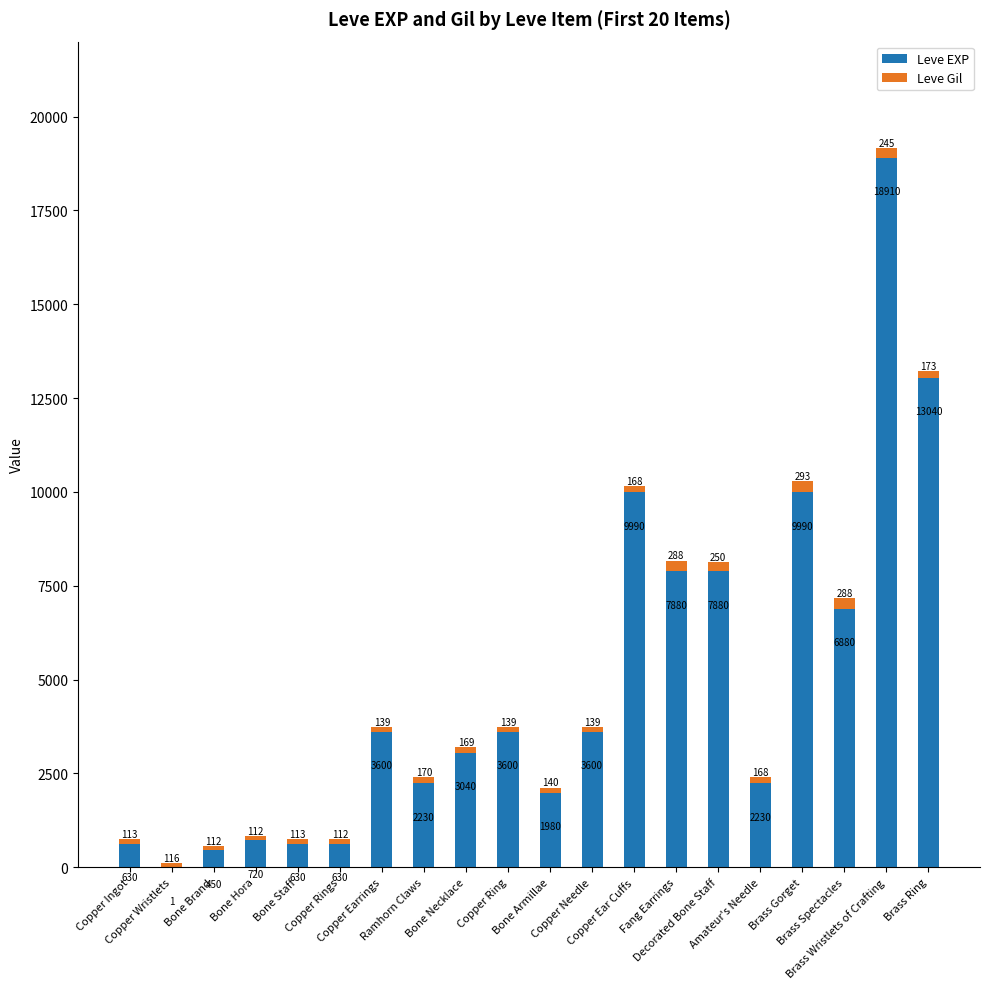

Does the chart contain stacked bars?

Yes